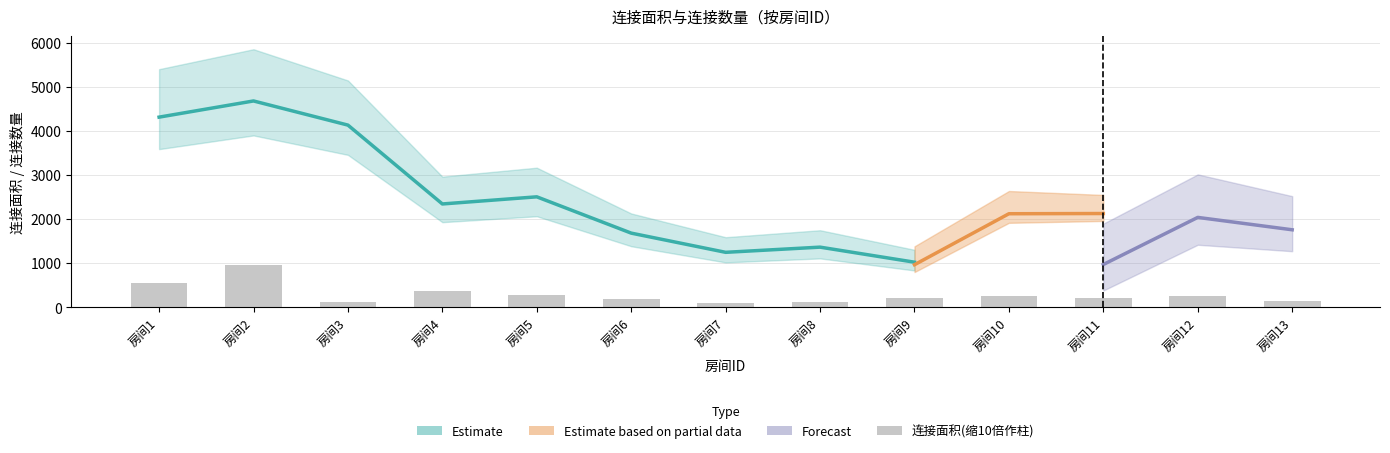

What is the approximate value at 房间7?

102.3